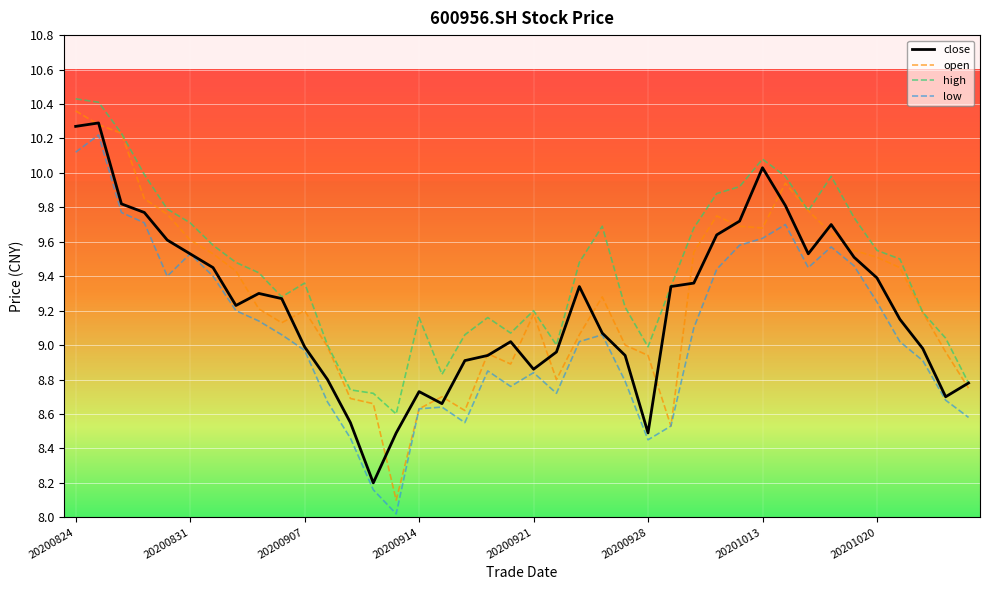

Does the chart have visible grid lines?

Yes